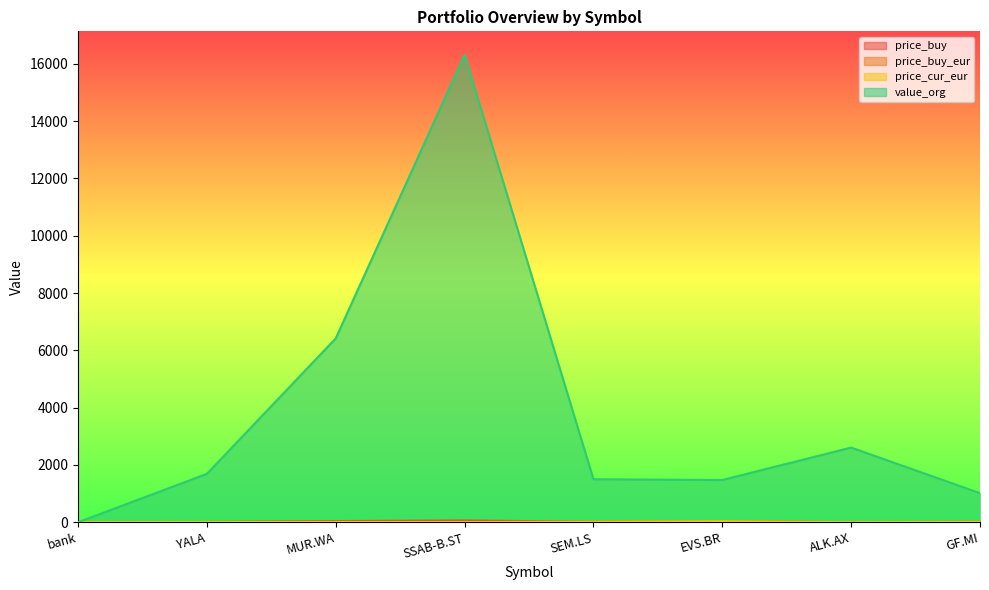

What position from the left is SEM.LS?

5